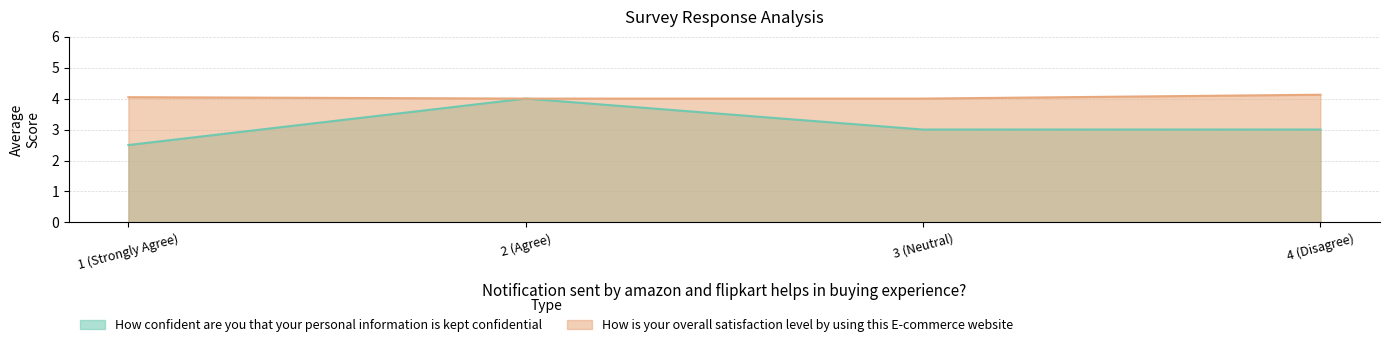

Which series changed the most between 2 (Agree) and 4 (Disagree)?

How confident are you that your personal information is kept confidential